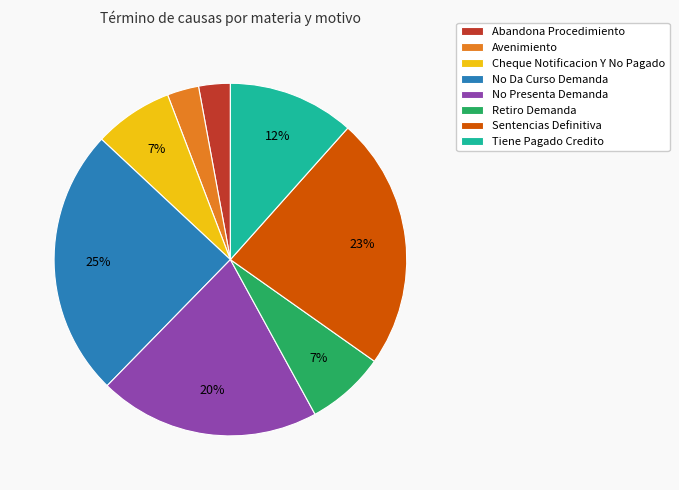

Which slice is the largest?

No Da Curso Demanda